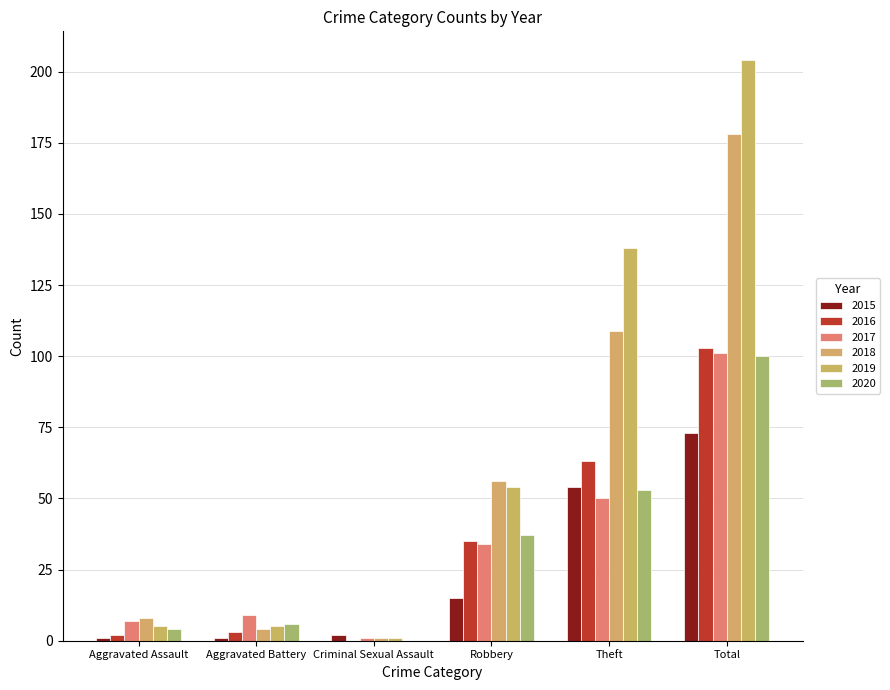

The value of 2018 at Aggravated Battery is 6. True or false?

False